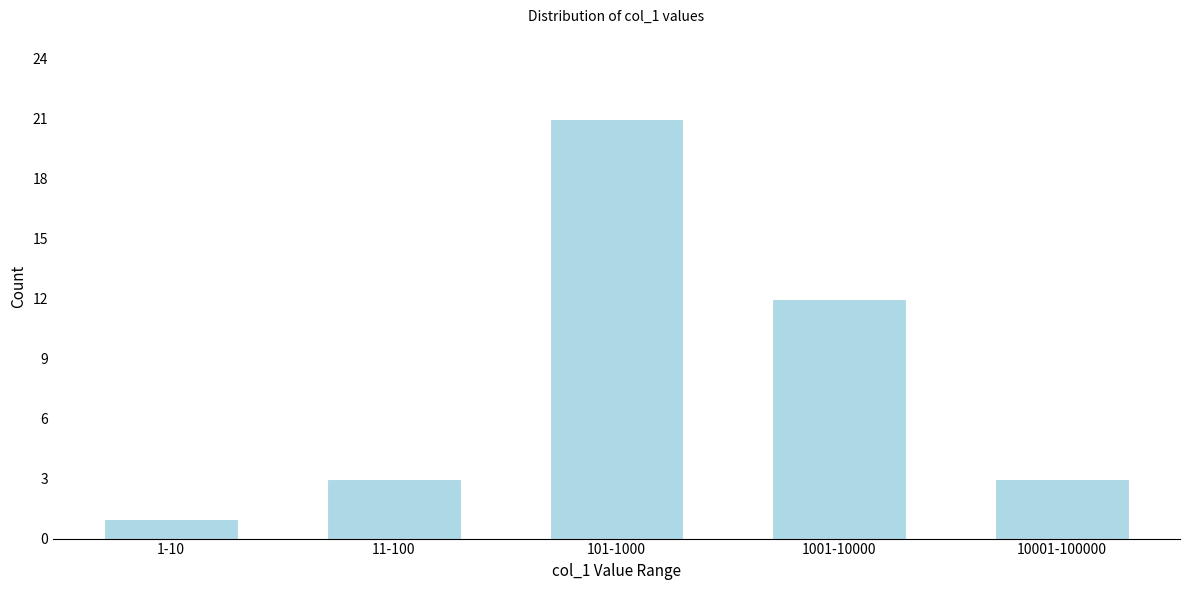

Reading left to right, extract all data points from this chart.

1-10=1	11-100=3	101-1000=21	1001-10000=12	10001-100000=3